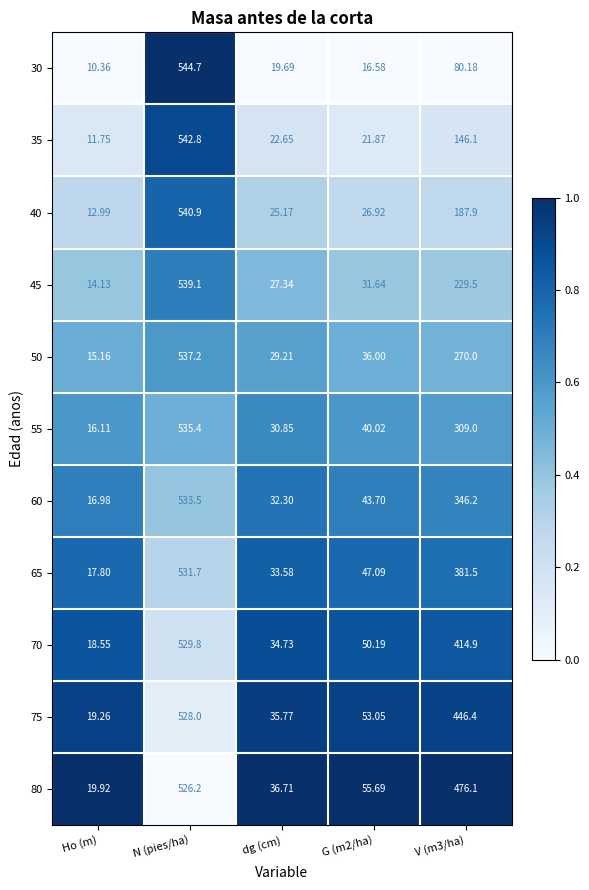

At Ho (m), list the series in order from smallest to largest.

30, 35, 40, 45, 50, 55, 60, 65, 70, 75, 80